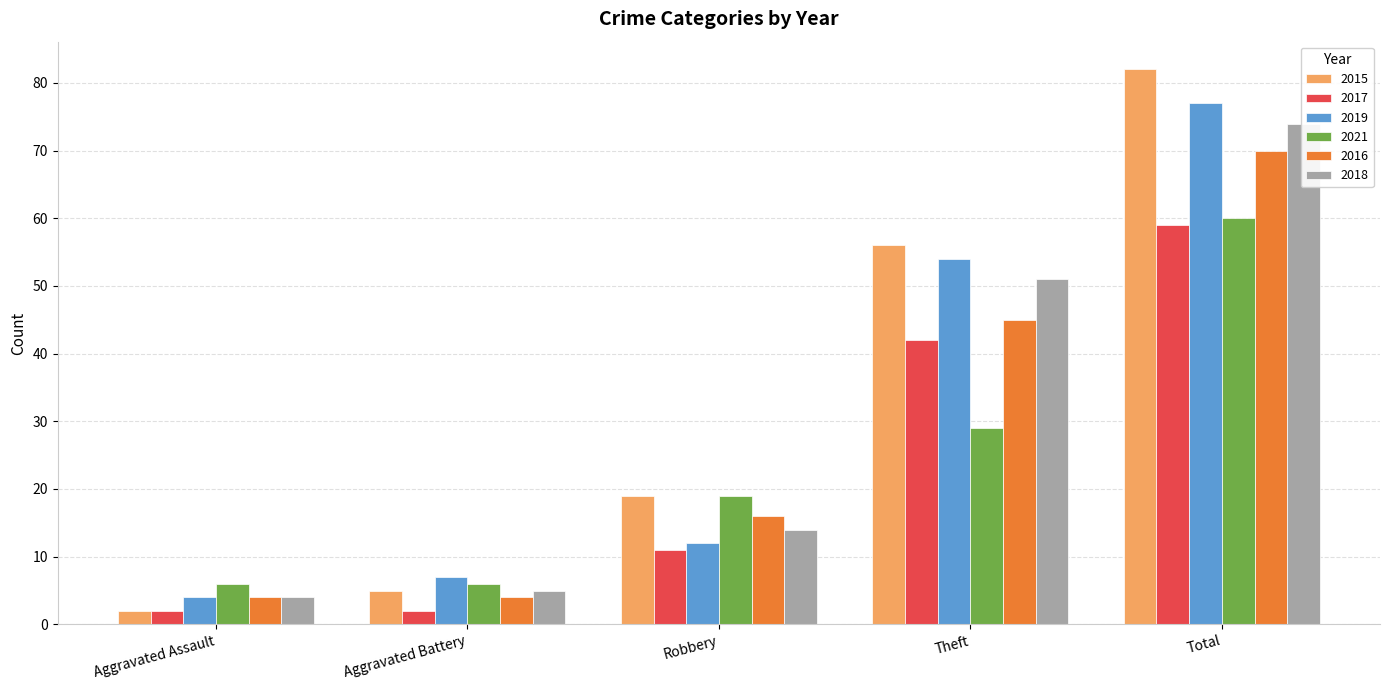

True or false: 2019 has a value of 7 at Aggravated Battery.

True